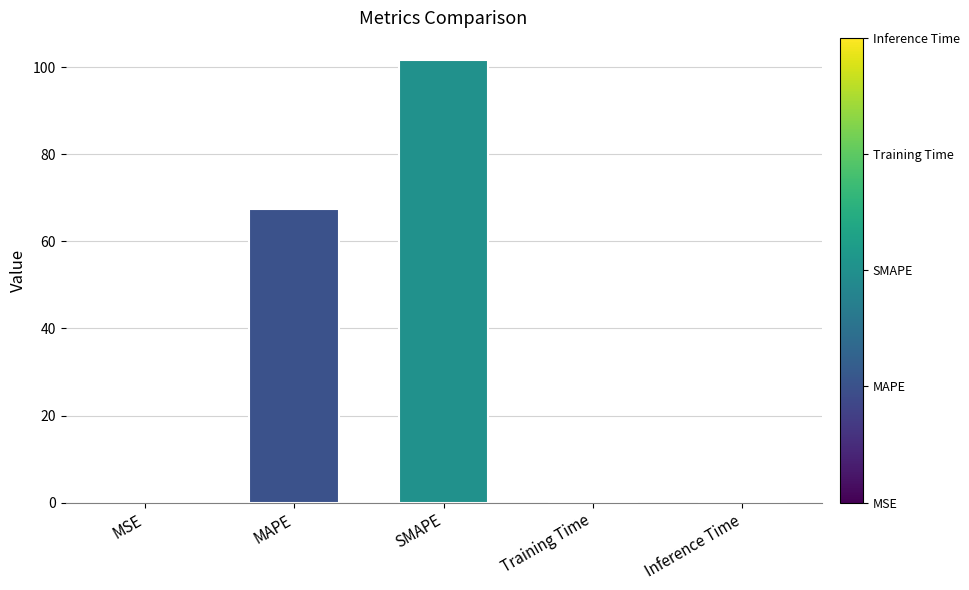

True or false: the data shows 101.7 at SMAPE.

True